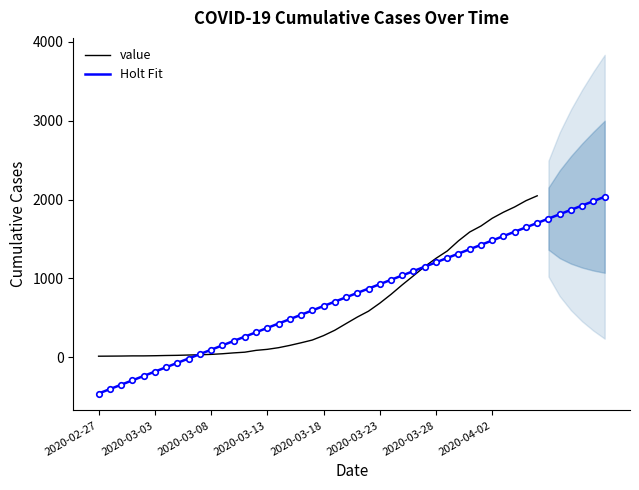

What is the change in value from 2020-03-08 to 2020-03-27?

+1114